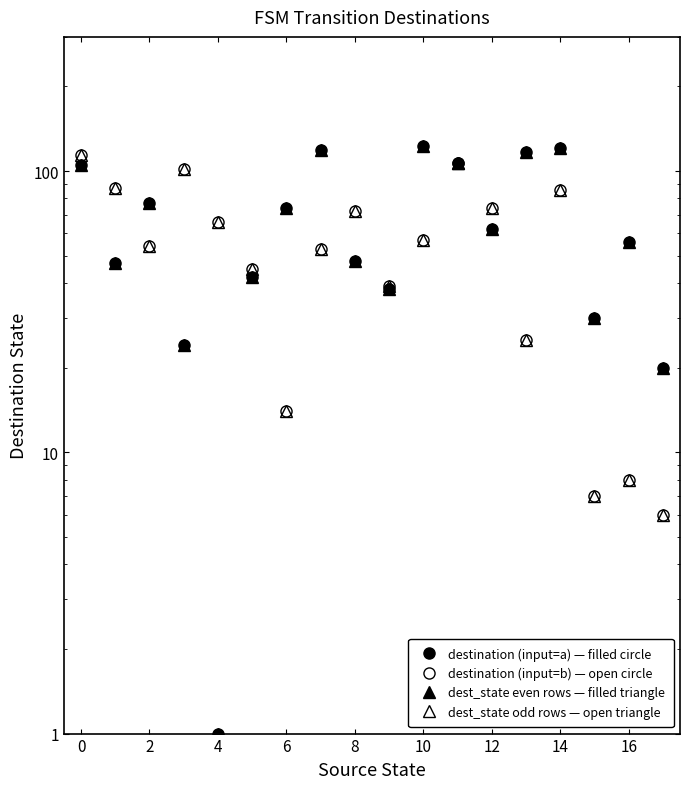

What is the difference between the highest and lowest values at 17?

14